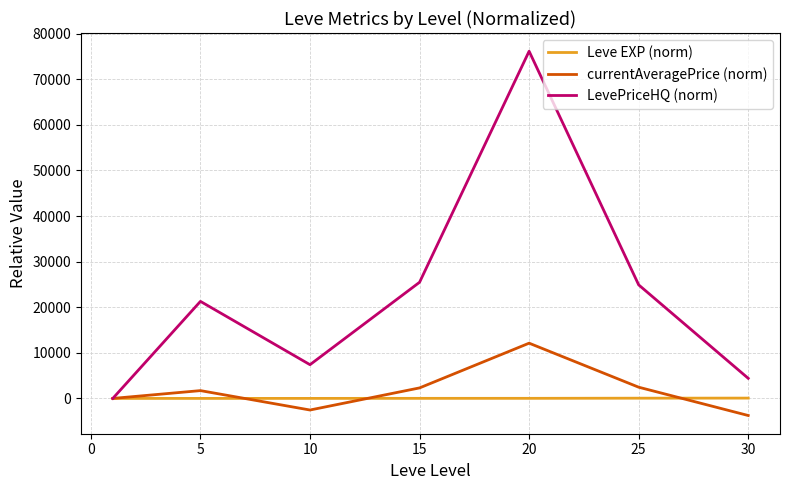

Which series has the largest total across all categories?

LevePriceHQ (norm)